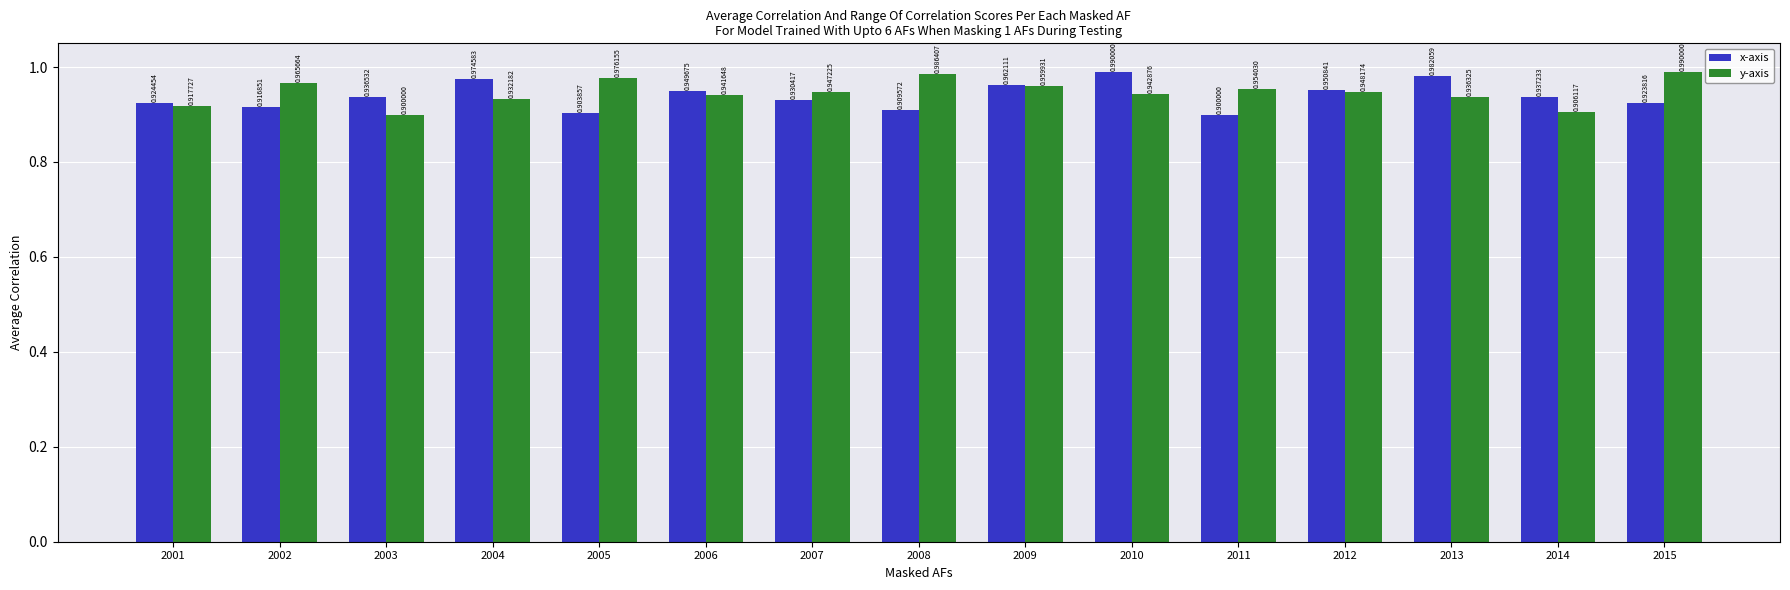

Is it true that x-axis equals 0.2 at 2012?

False